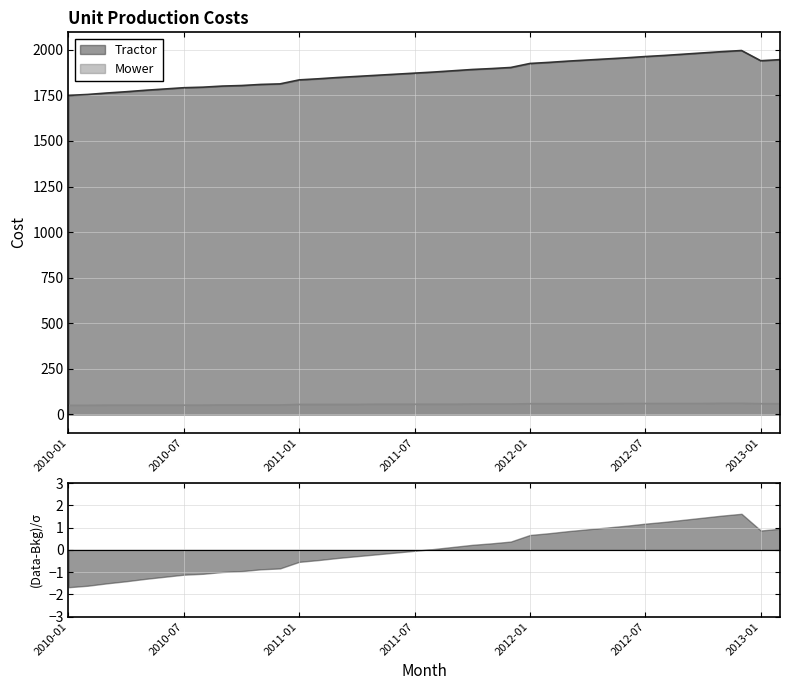

At 2010-06, list the series in order from smallest to largest.

Mower, Tractor